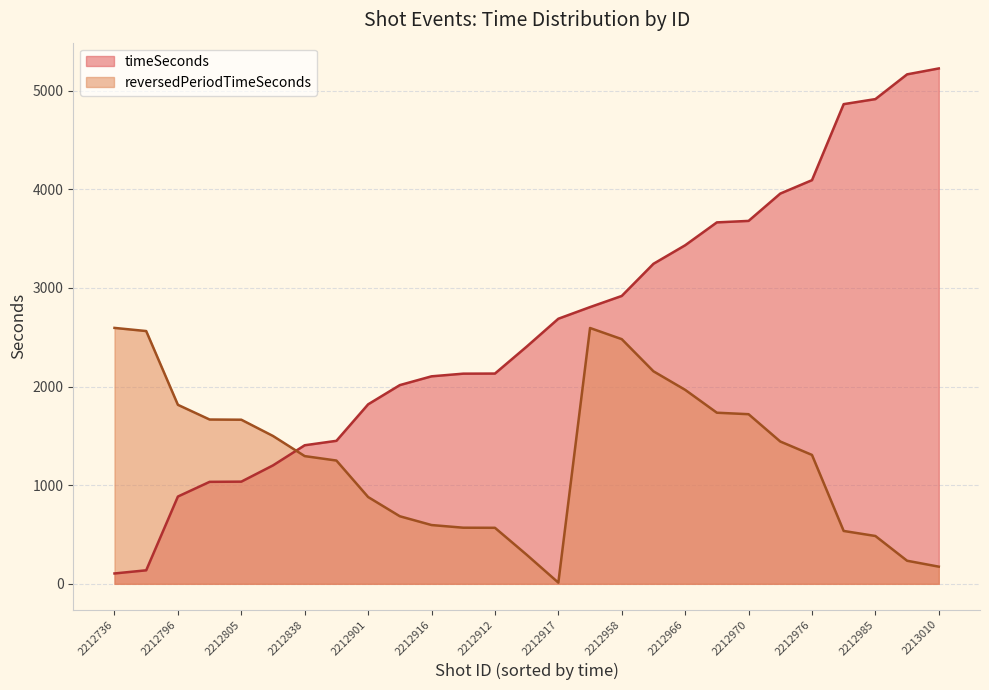

What is the maximum value for timeSeconds?

5226